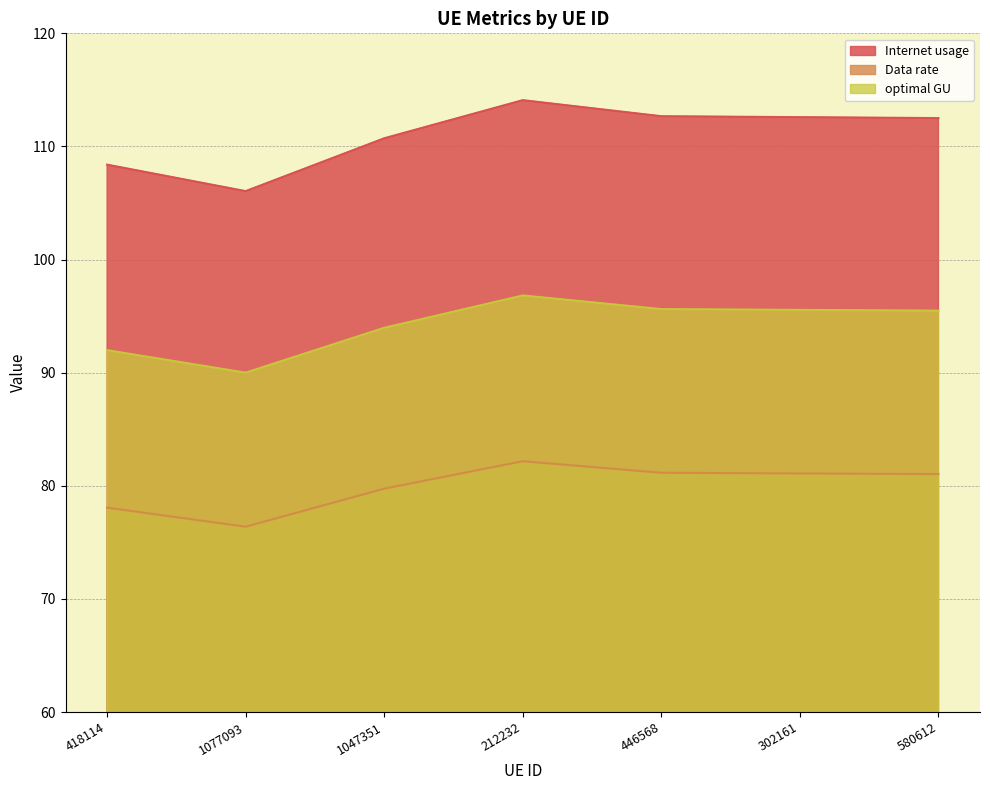

Reading left to right, what are all the values shown in this chart?

Internet usage: 418114=108.4	1077093=106.1	1047351=110.7	212232=114.1	446568=112.7	302161=112.6	580612=112.5
Data rate: 418114=78.1	1077093=76.4	1047351=79.7	212232=82.2	446568=81.2	302161=81.1	580612=81.0
optimal GU: 418114=92.0	1077093=90.0	1047351=94.0	212232=96.8	446568=95.6	302161=95.6	580612=95.5